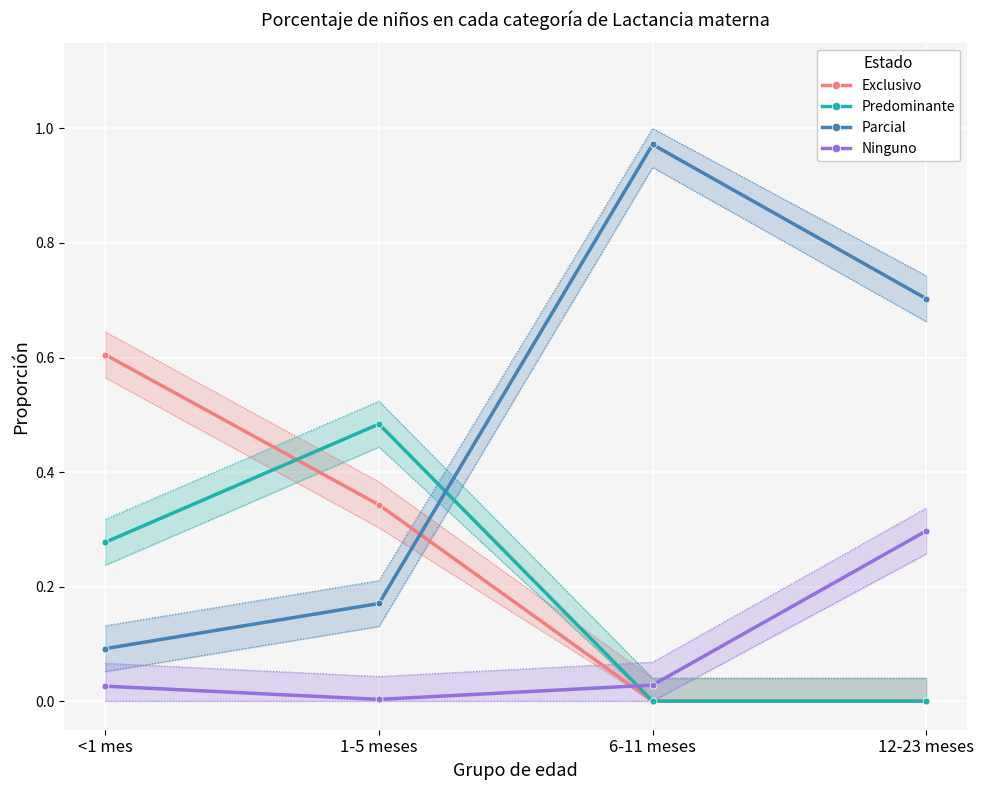

Which category has the highest value in the Ninguno series?

12-23 meses